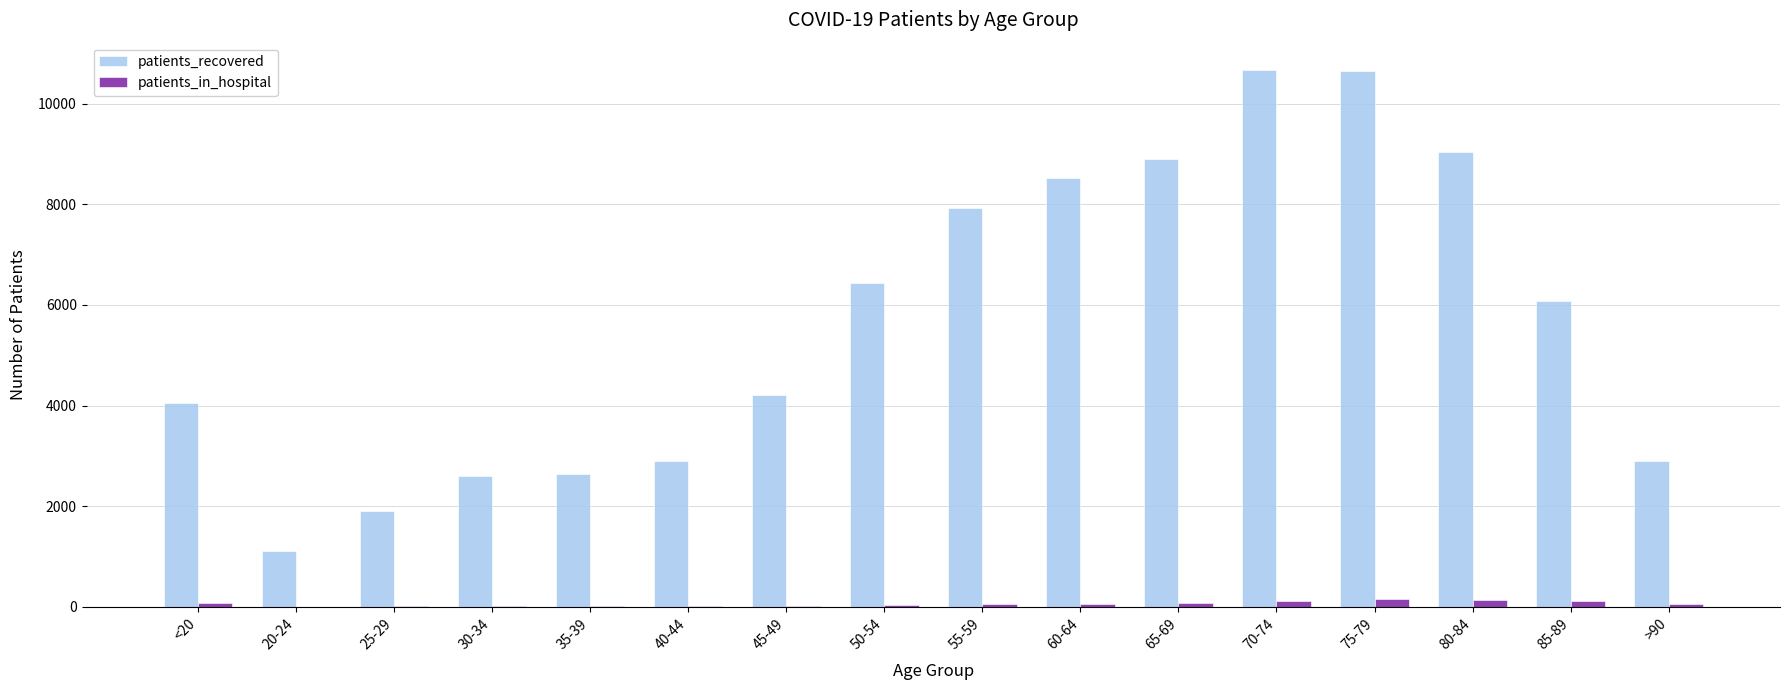

What is the approximate value of patients_in_hospital at 25-29, to the nearest 10?

10